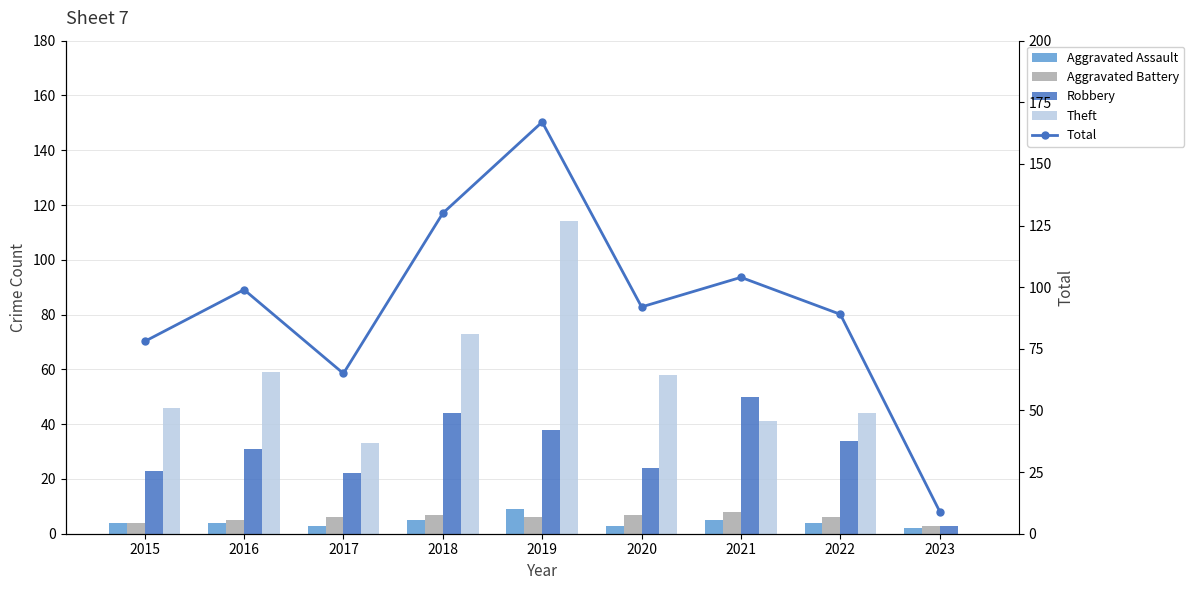

List the series in order of their peak value, highest first.

Total, Theft, Robbery, Aggravated Assault, Aggravated Battery